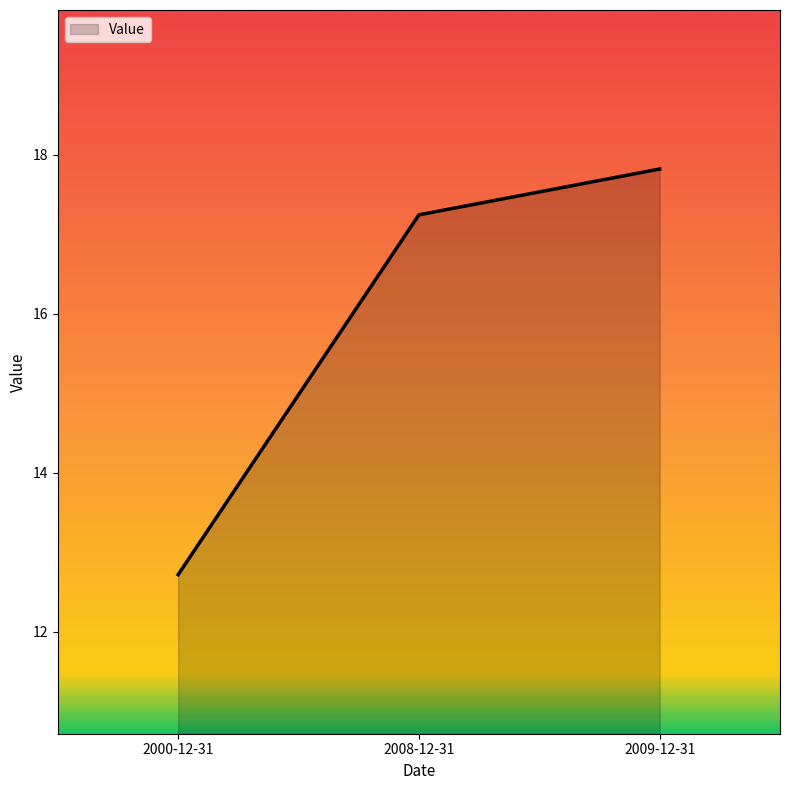

Read the value at 2008-12-31.

17.2